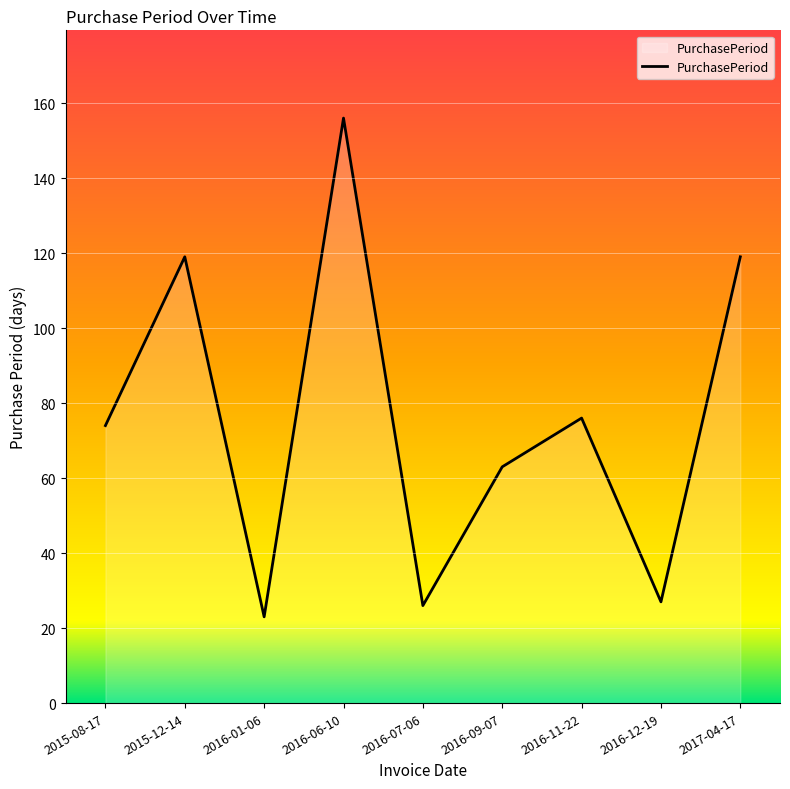

Where is the first local maximum?

2015-12-14